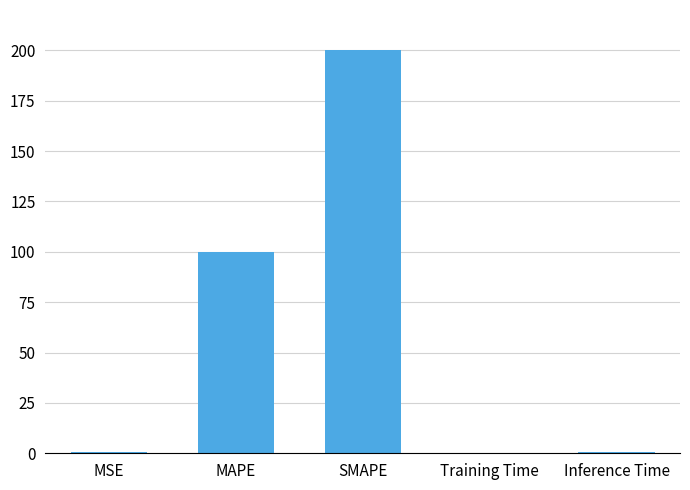

Reading left to right, extract all data points from this chart.

0.4	100.0	200.0	0.4	0.4